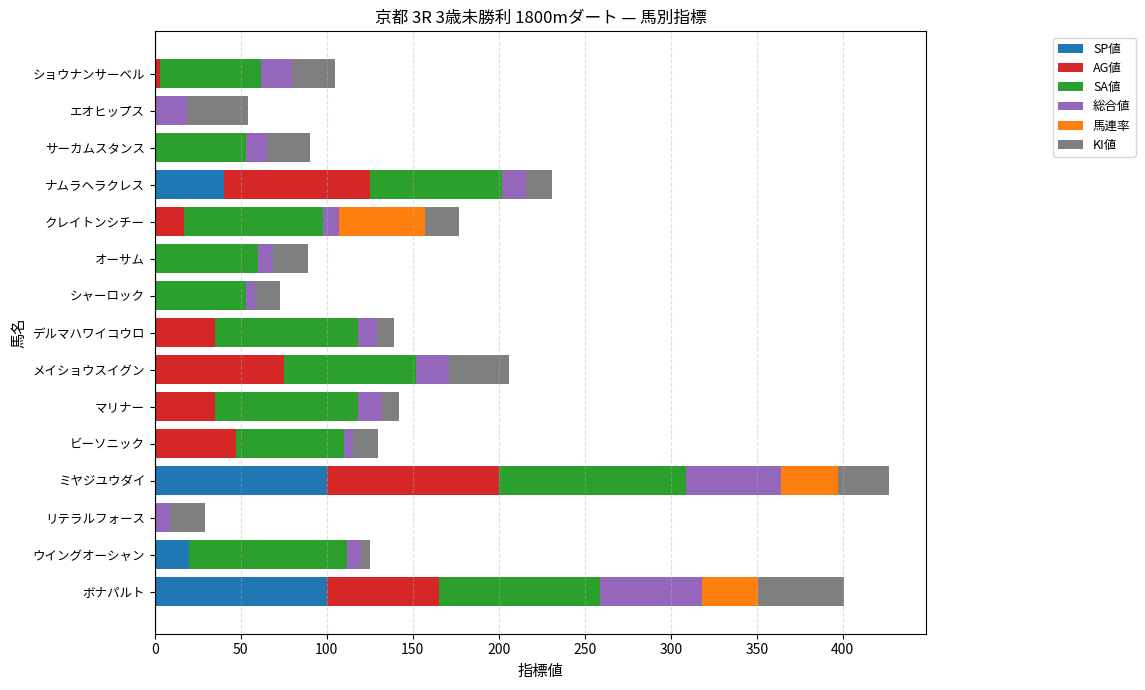

What is the total value across all series at クレイトンシチー?

177